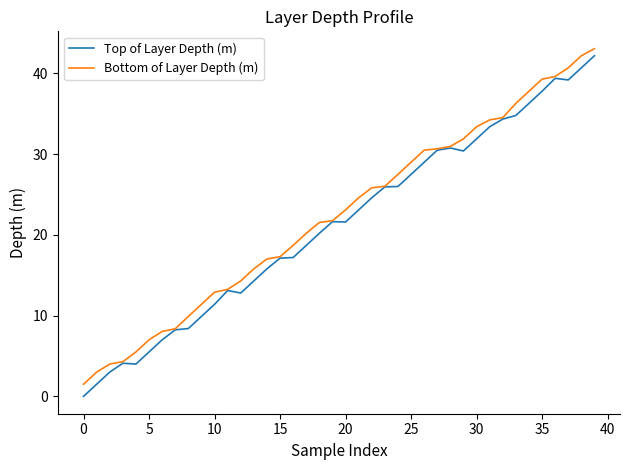

What is the maximum value for Top of Layer Depth (m)?

42.2